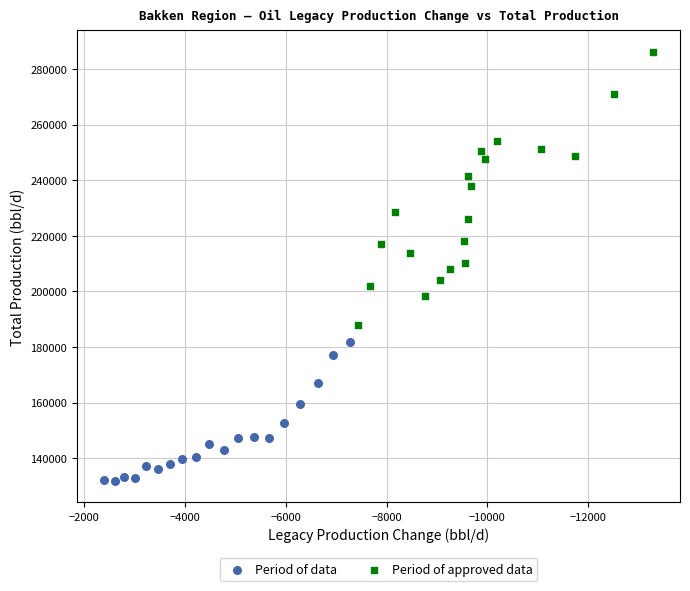

Which series has the widest spread of Y values?

Period of approved data